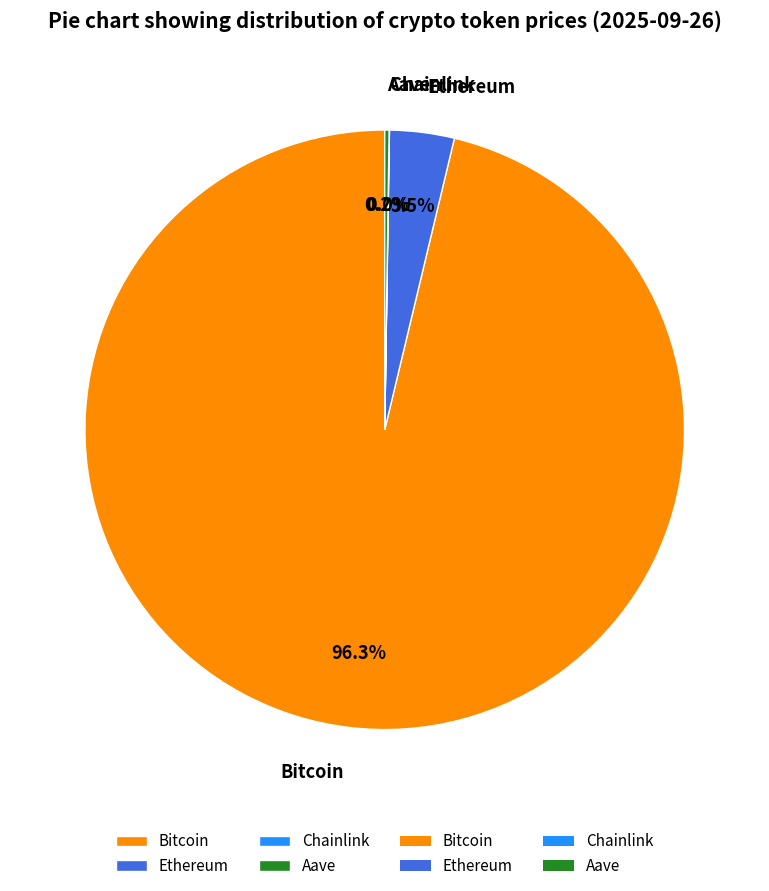

Does Ethereum represent more than half of the total?

No